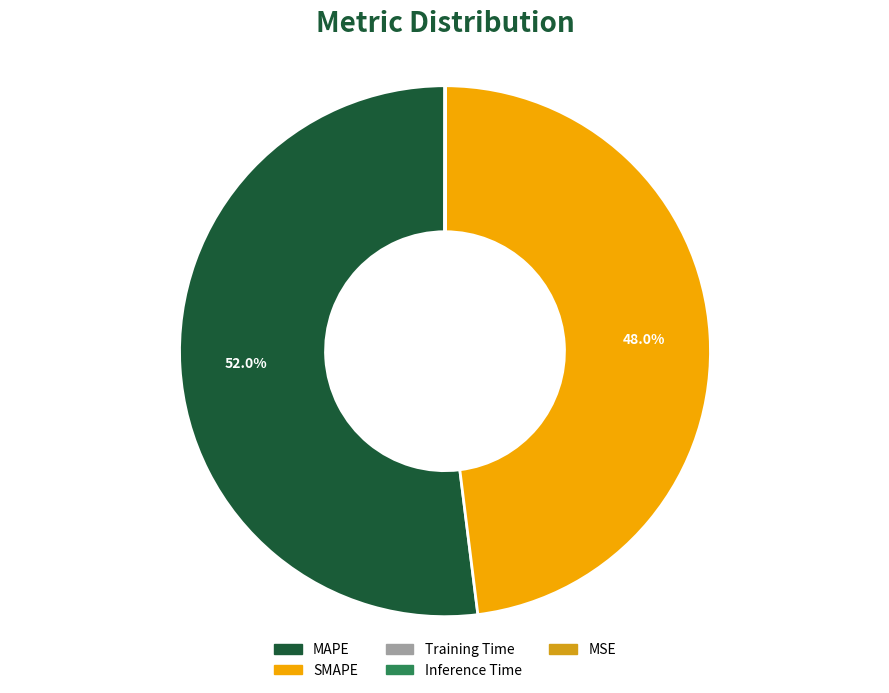

Is it true that MAPE is 45% of the pie?

False